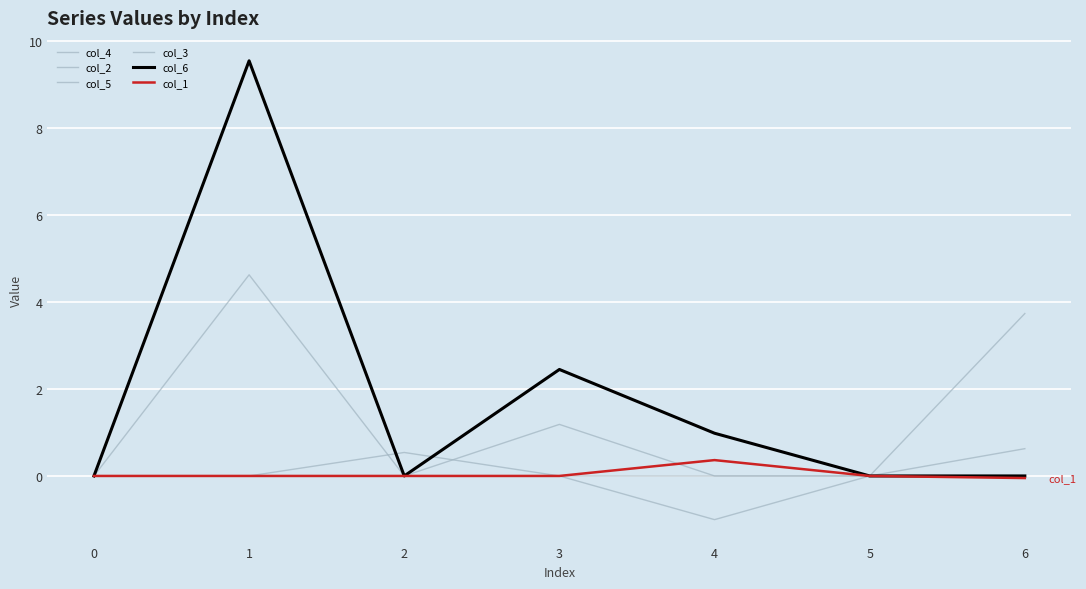

True or false: col_1 has more than 1 points higher than both neighbors.

False